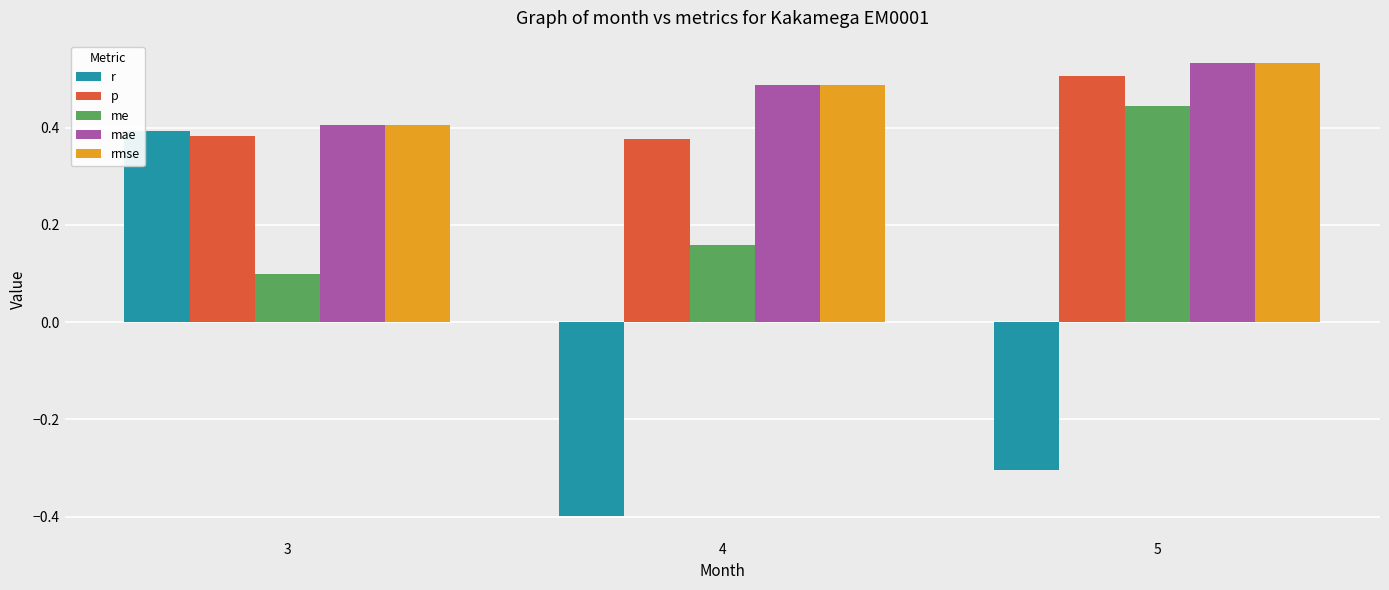

At which label is r closest to 0?

5